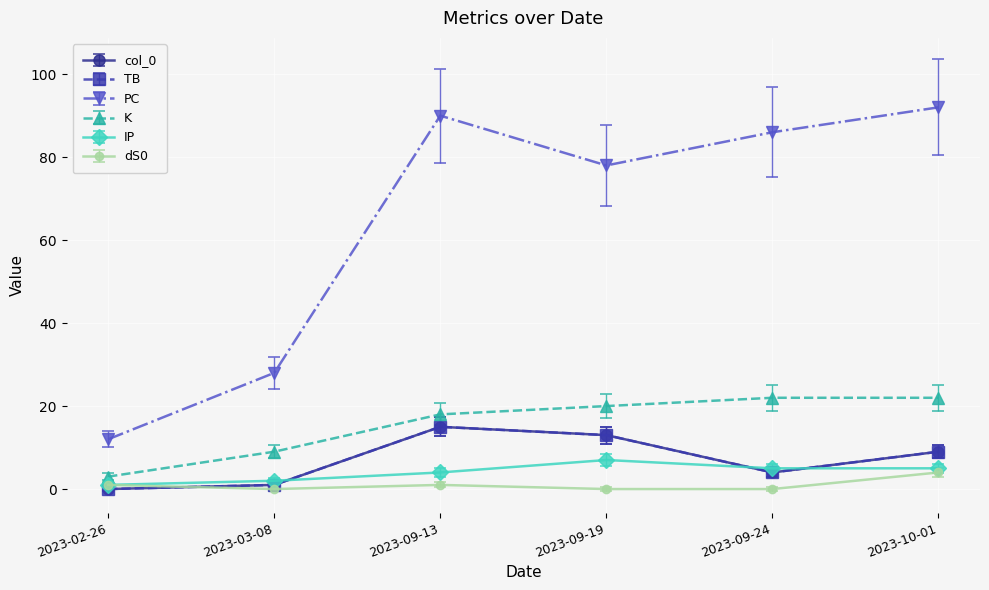

The value of K at 2023-03-08 is 4.7. True or false?

False